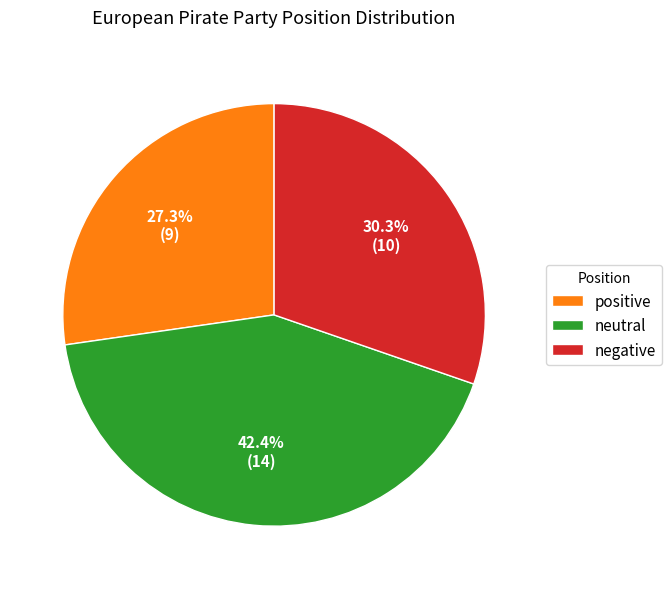

What is the ratio of the value at positive to the value at neutral?

0.6